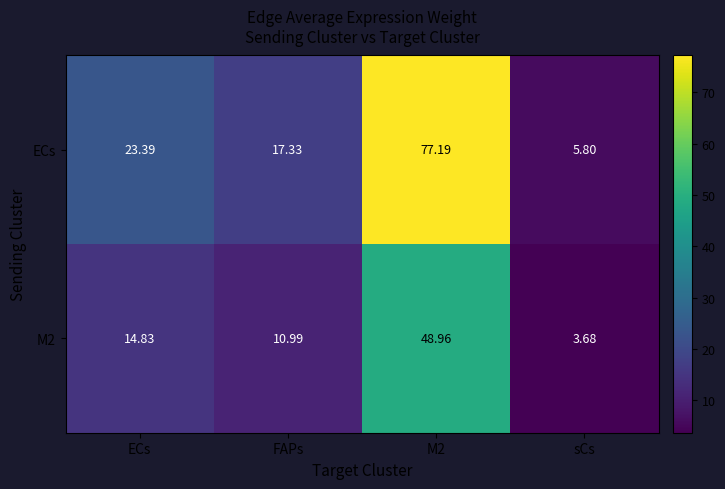

Is the value of ECs at ECs greater than the value of M2 at sCs?

Yes